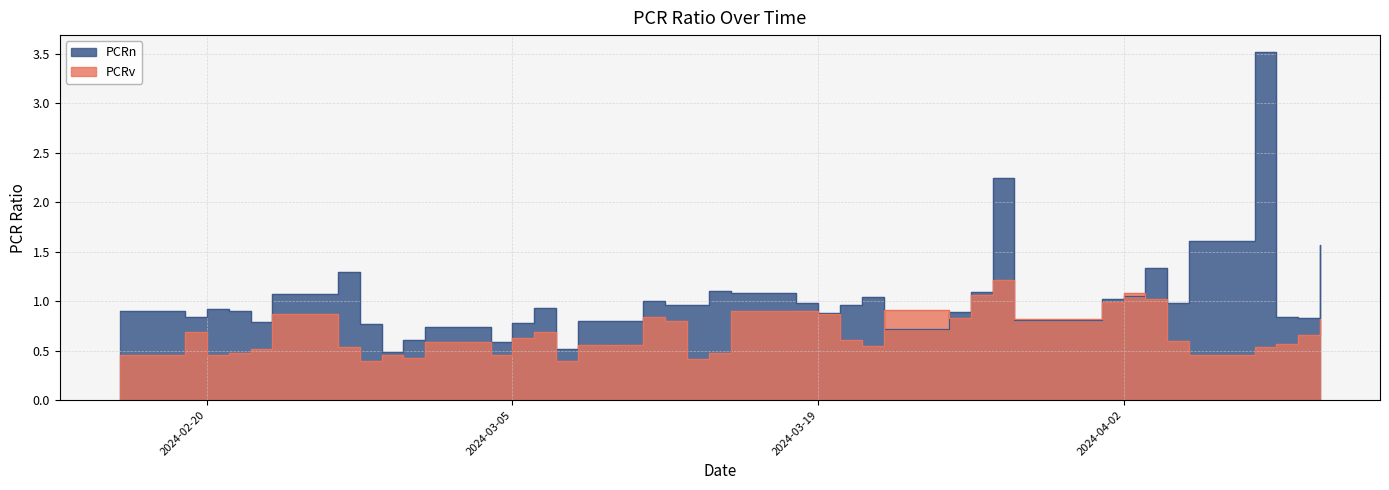

The PCRv series shows 0.4 at 2024-02-27. True or false?

True